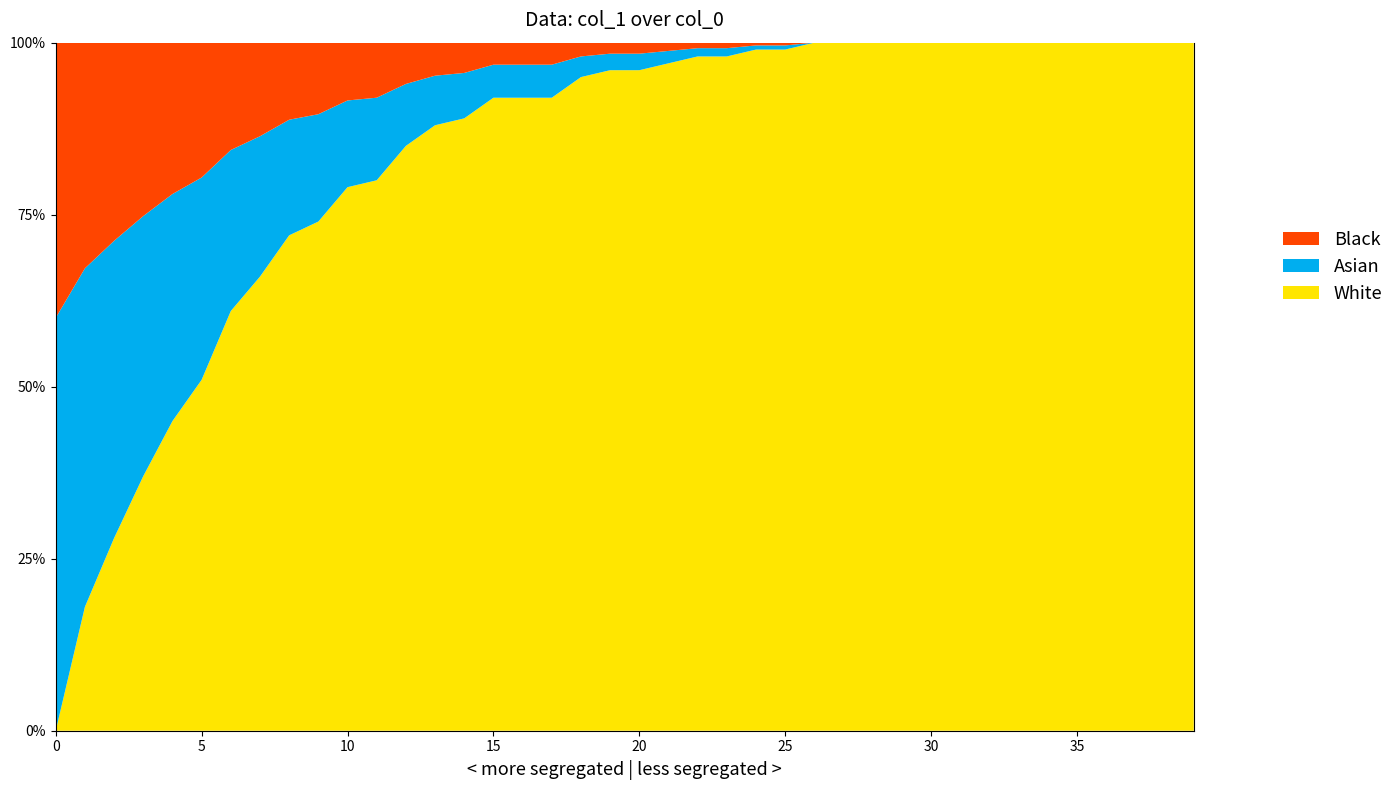

What is the sum of the values at 21 and 9?

1.7